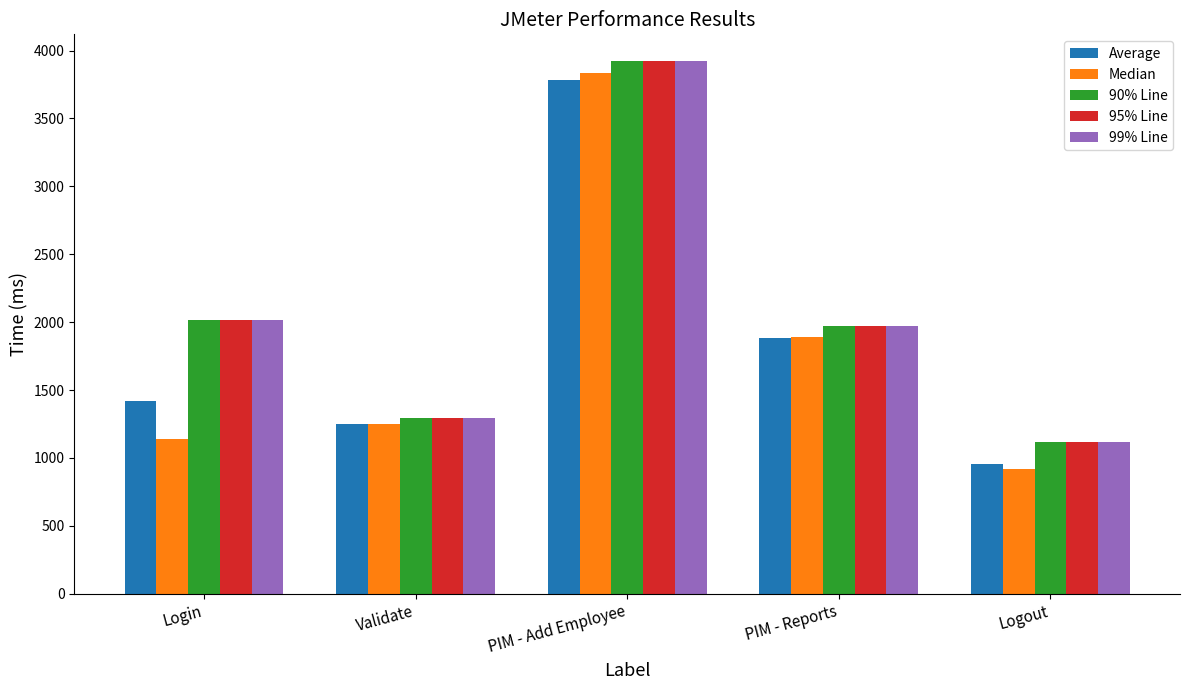

True or false: 99% Line has a value of 3923 at PIM - Add Employee.

True